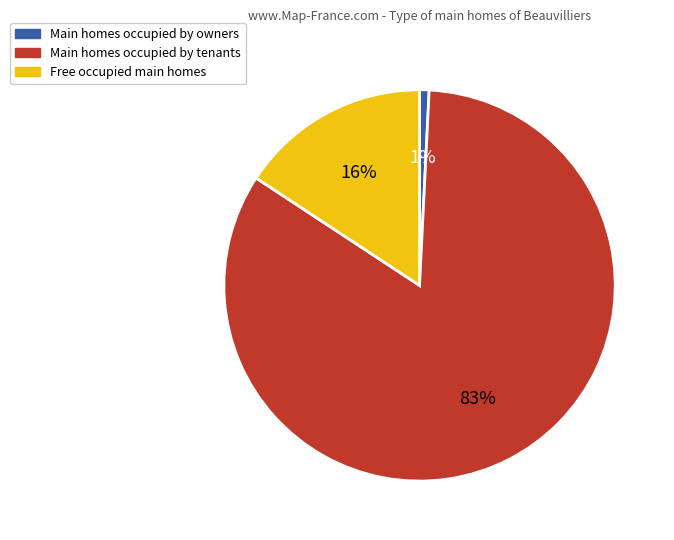

To the nearest percent, what is the average slice percentage?

33%